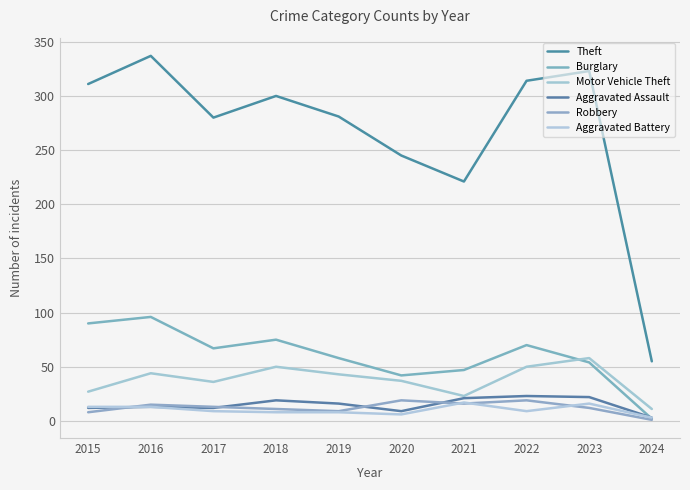

Does the chart have visible grid lines?

Yes